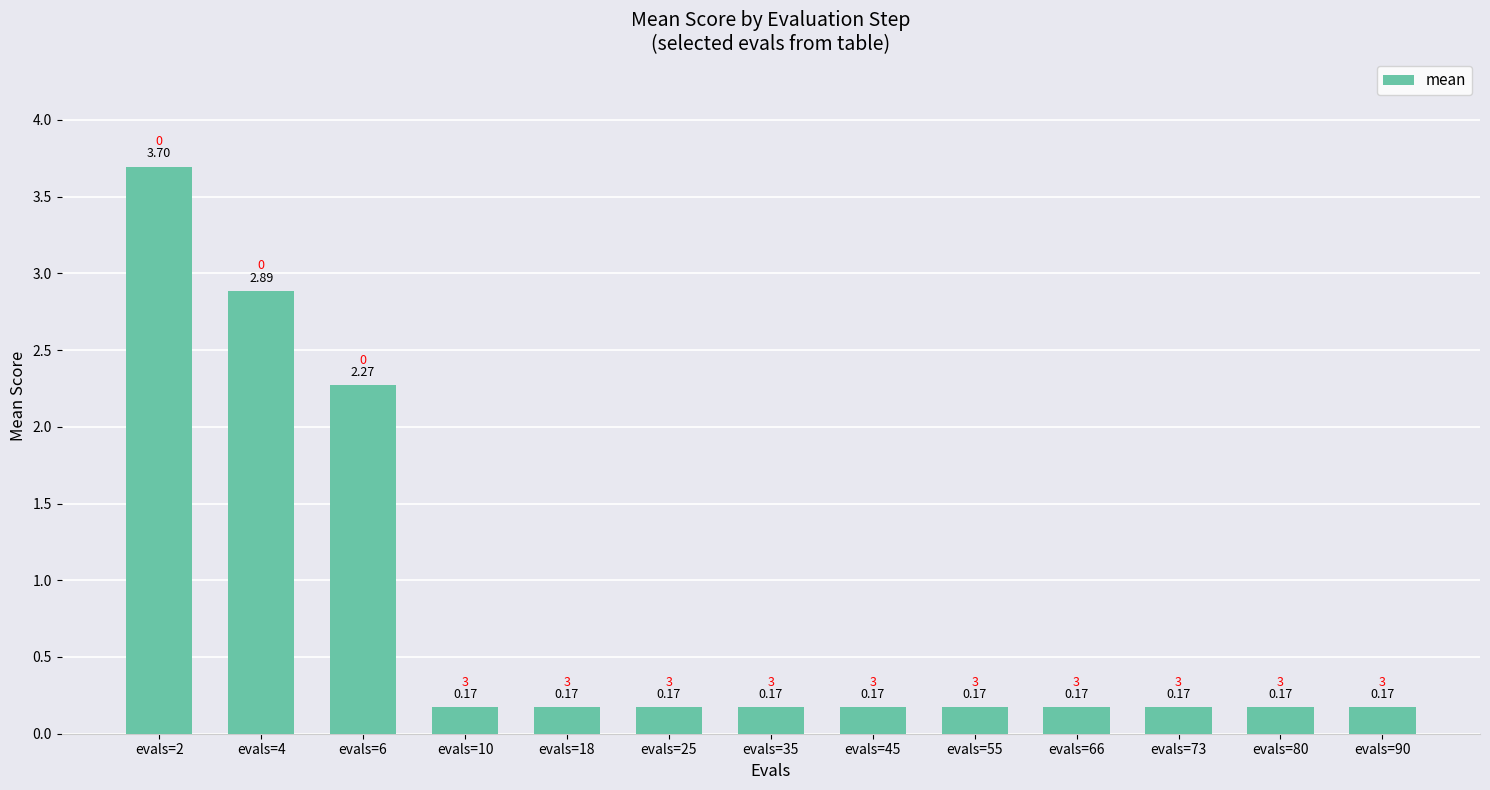

What is the greatest value displayed?

3.7